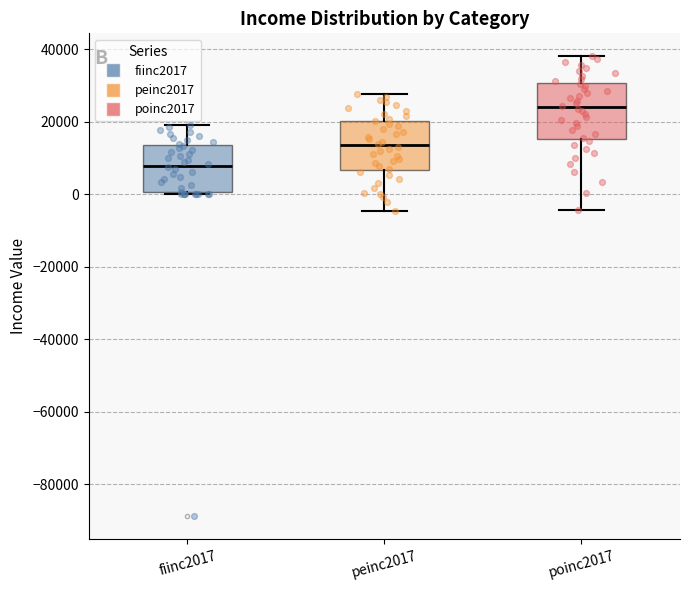

Reading left to right, read every box against the y-axis: the position of its median line, the range the box covers, and the ends of its whiskers. The values are not printed on the chart, so give them approximately, as read against the axis.

fiinc2017: median 8000, box 0 to 14000, whiskers 0 to 18000
peinc2017: median 14000, box 6000 to 20000, whiskers -4000 to 28000
poinc2017: median 24000, box 16000 to 30000, whiskers -4000 to 38000